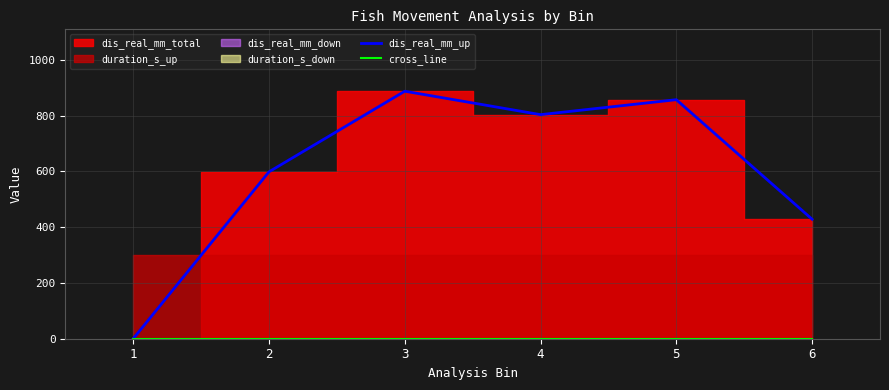

True or false: dis_real_mm_up and cross_line cross at least once.

False